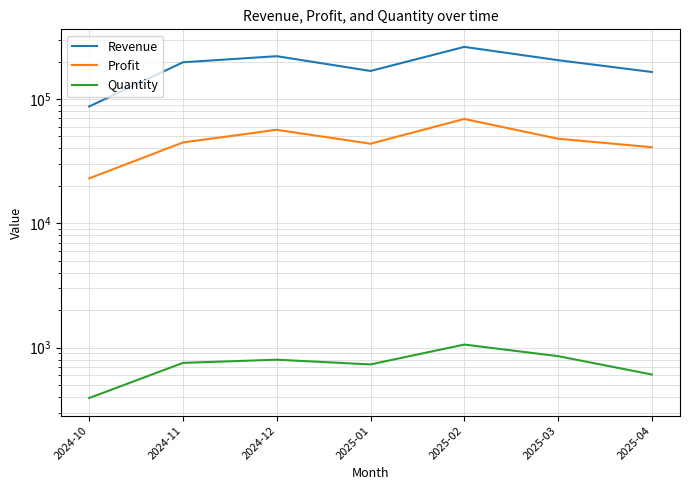

The Revenue series shows 259696.1 at 2024-11. True or false?

False